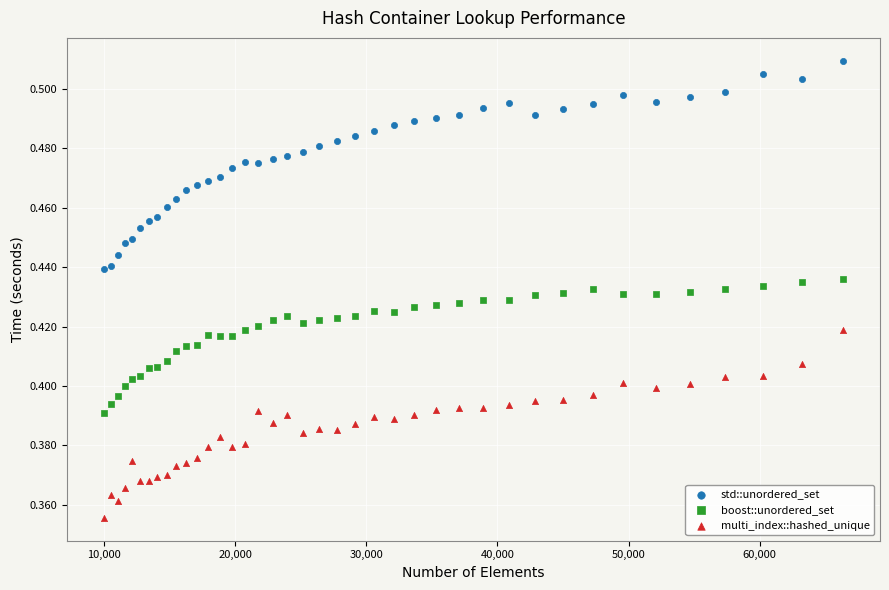

Which series has the widest spread of Y values?

std::unordered_set